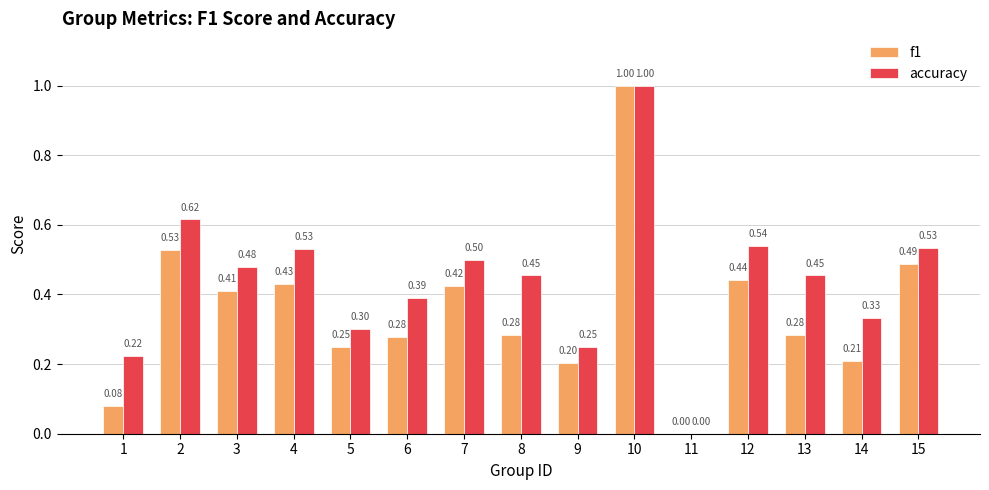

What is the sum of the accuracy values at 4 and 7?

1.0